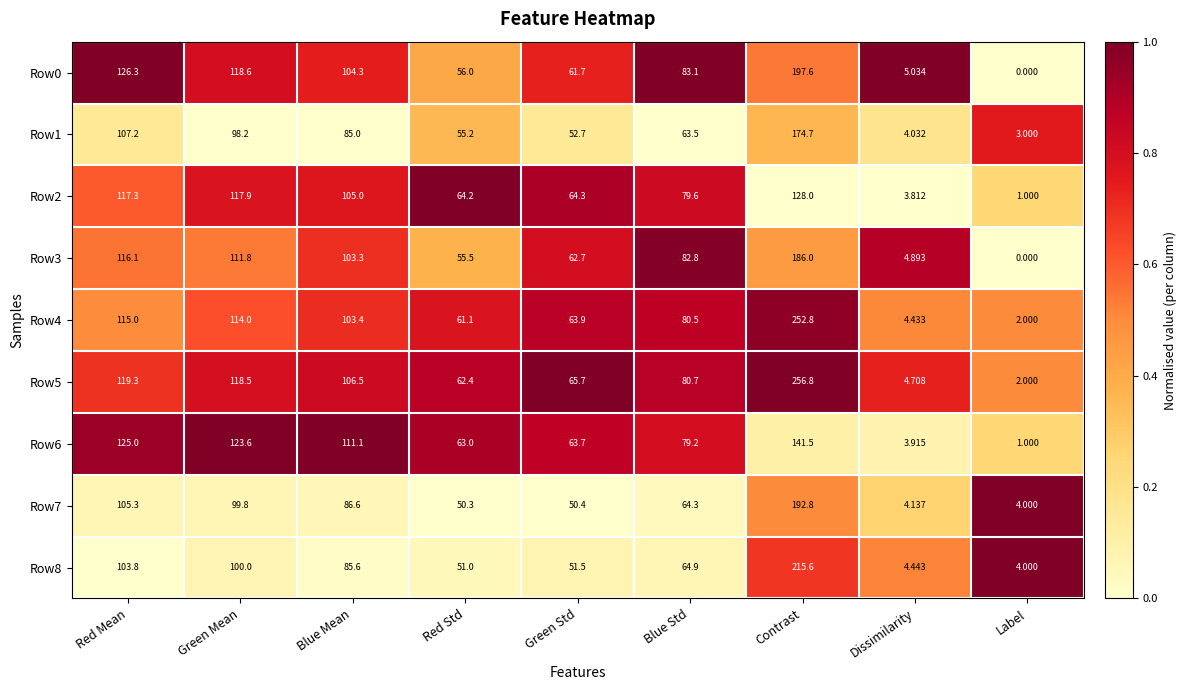

Where does the Row7 series first go above 64?

Red Mean